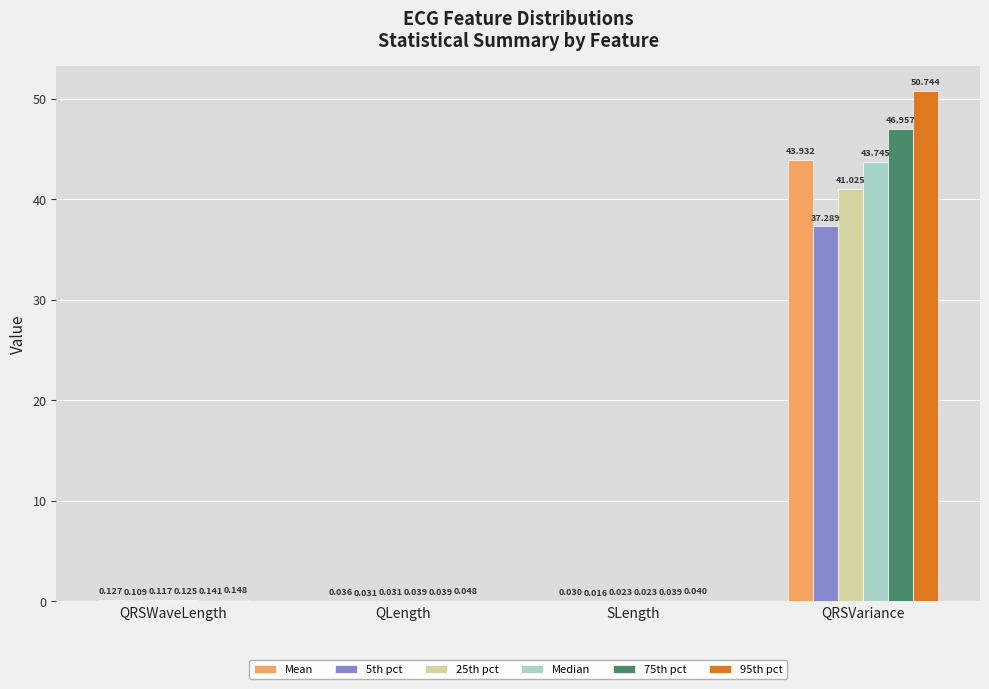

At which category is the sum across all series the highest?

QRSVariance